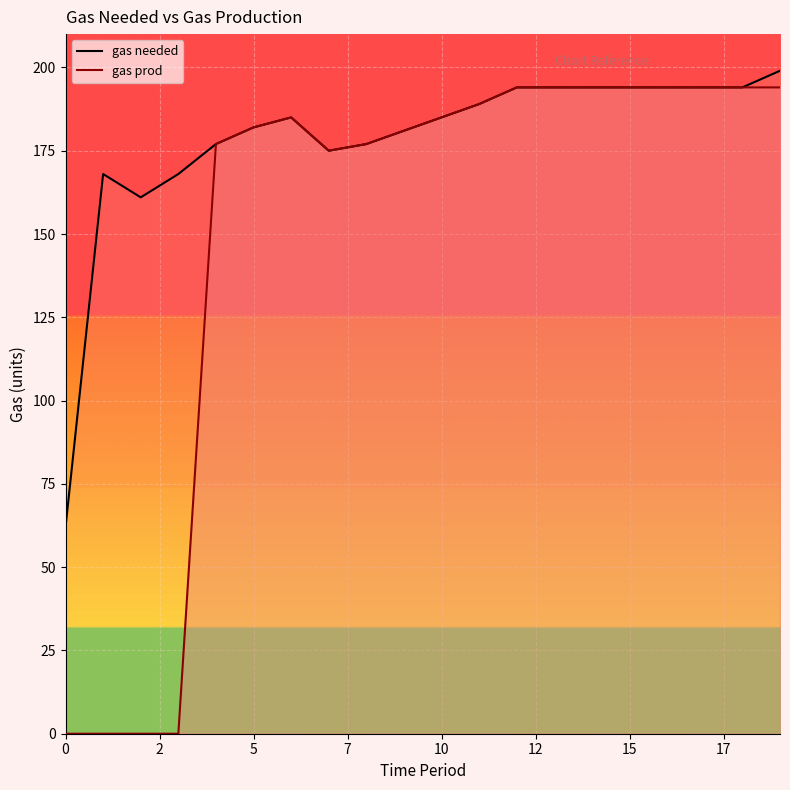

Between 4 and 12, which series saw the biggest shift?

gas needed